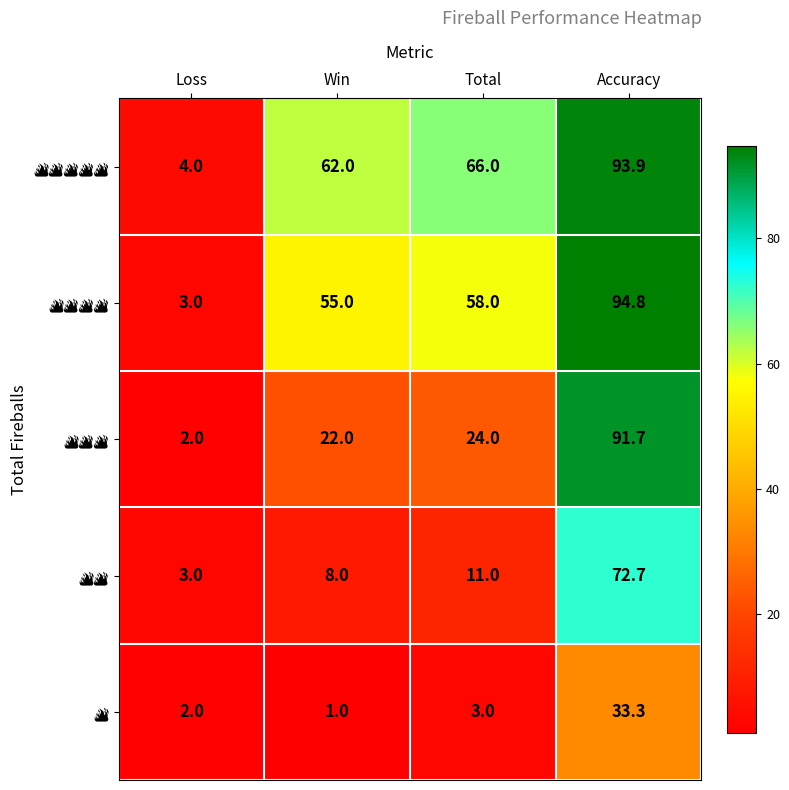

Count the number of categories in the chart.

4